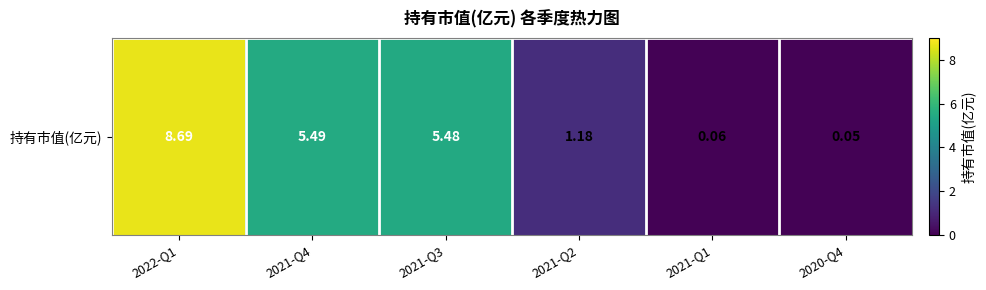

List the labels in order of value, largest first.

2022-Q1, 2021-Q4, 2021-Q3, 2021-Q2, 2021-Q1, 2020-Q4